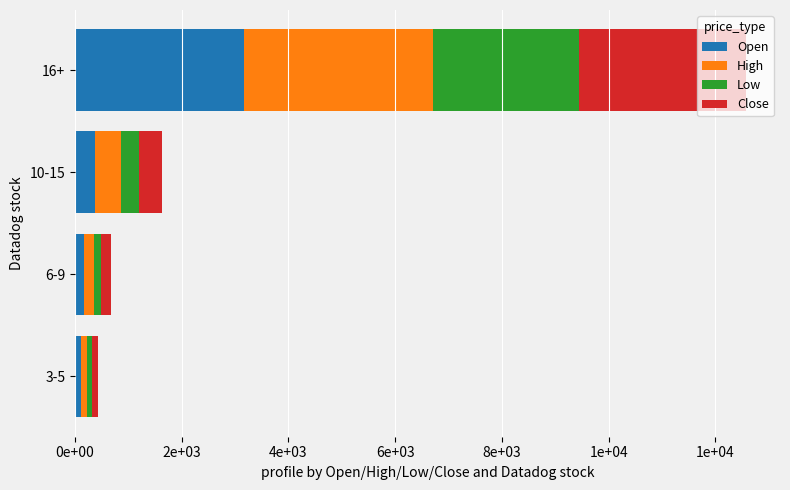

What are all the series names shown in the legend?

Open, High, Low, Close